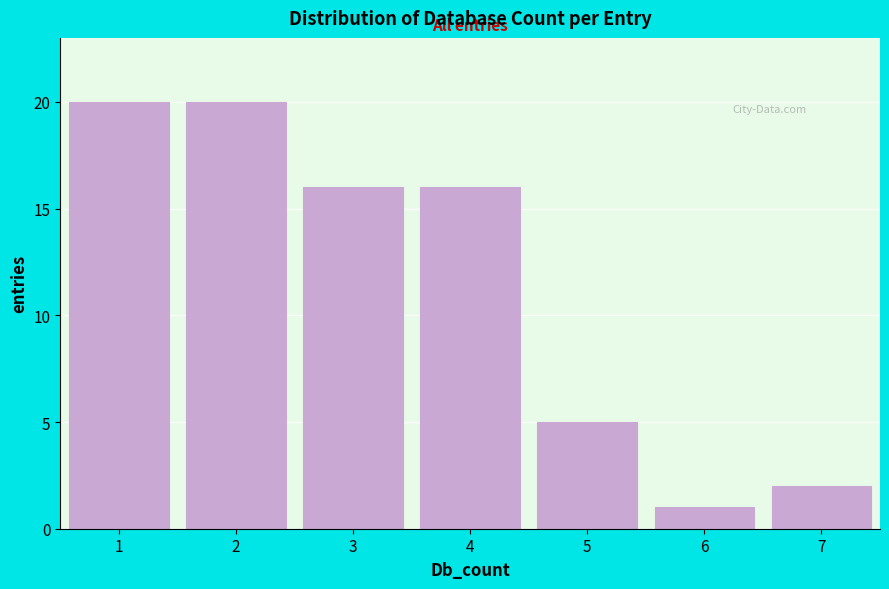

Reading left to right, extract all data points from this chart.

20	20	16	16	5	1	2